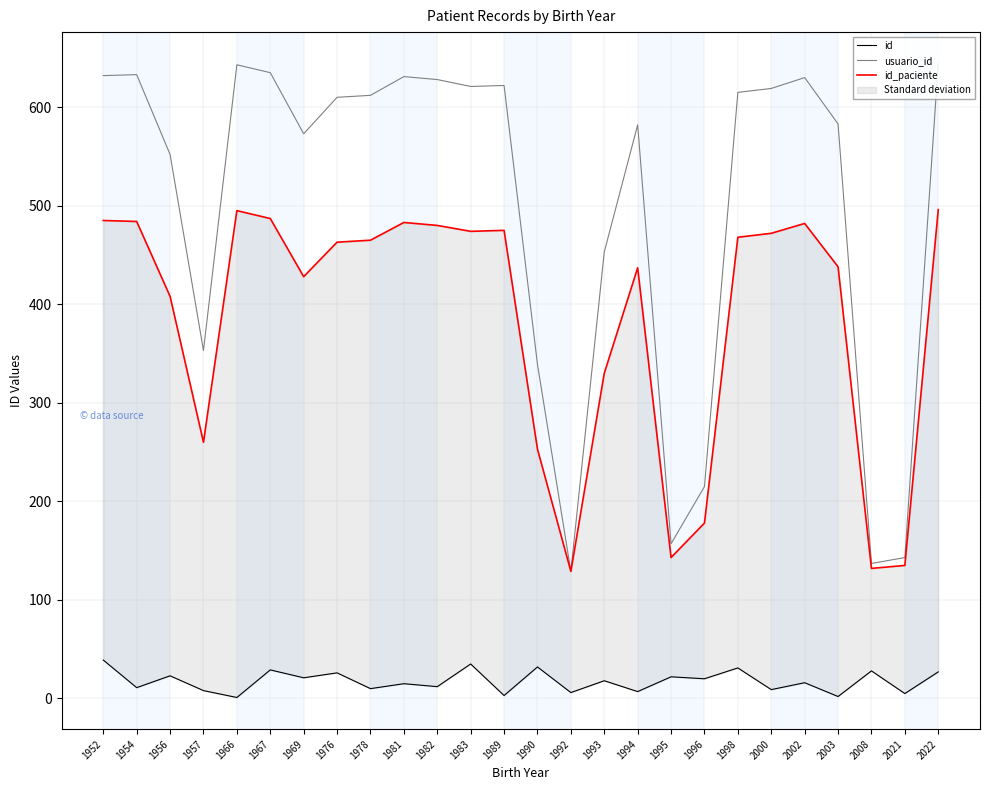

What is the smallest value displayed?

1